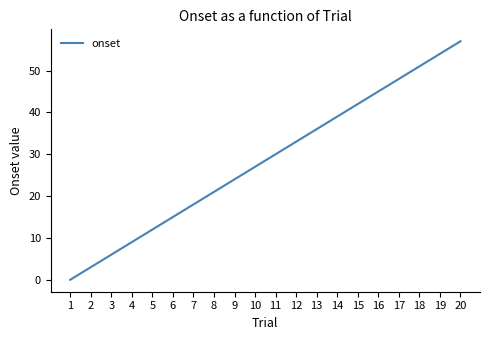

What is the maximum value shown in the chart?

57